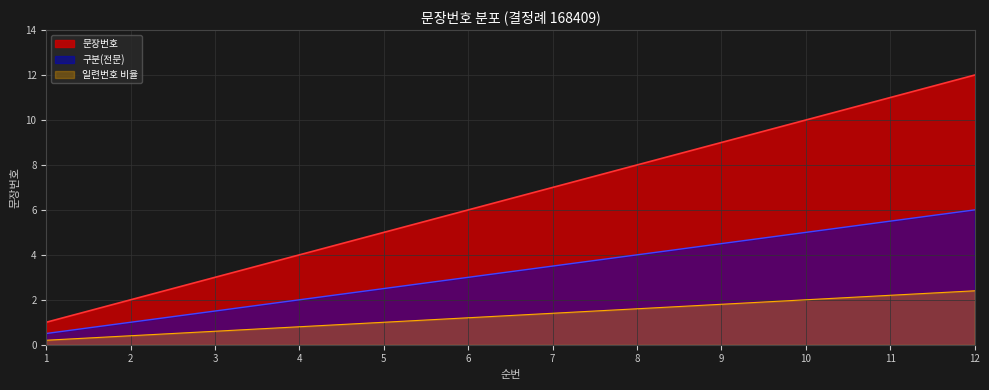

At which label is the value closest to 6?

6